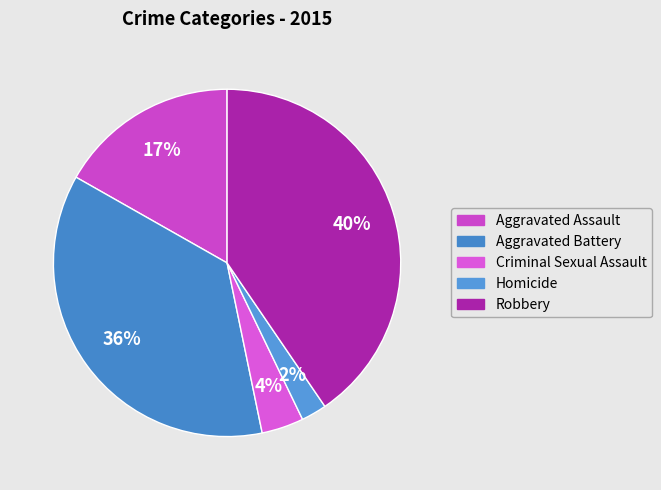

To the nearest percent, what is the combined percentage of Aggravated Battery and Robbery?

77%